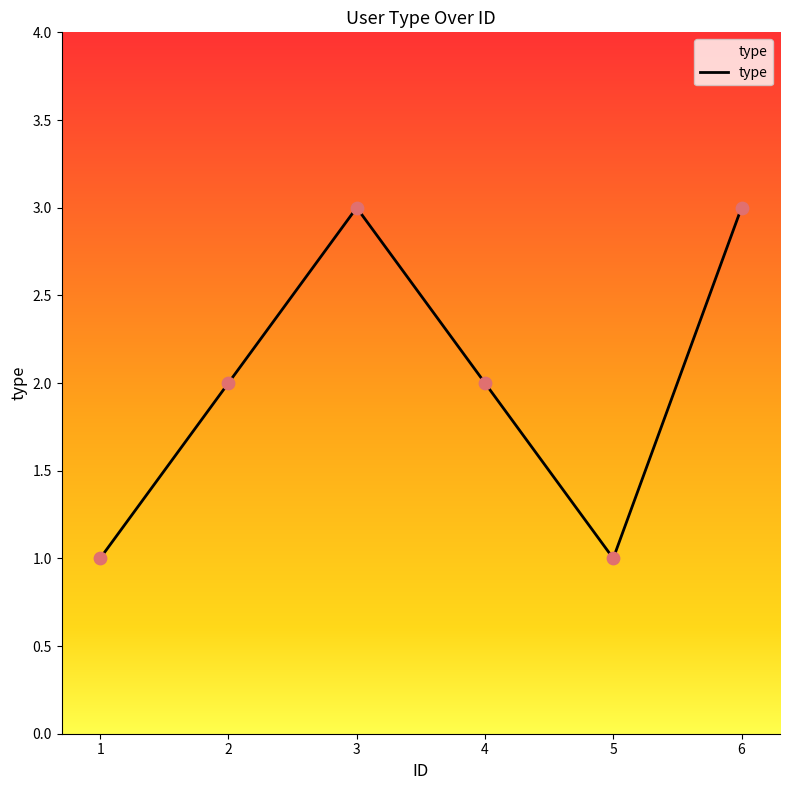

What is the change in value from 1 to 6?

+2